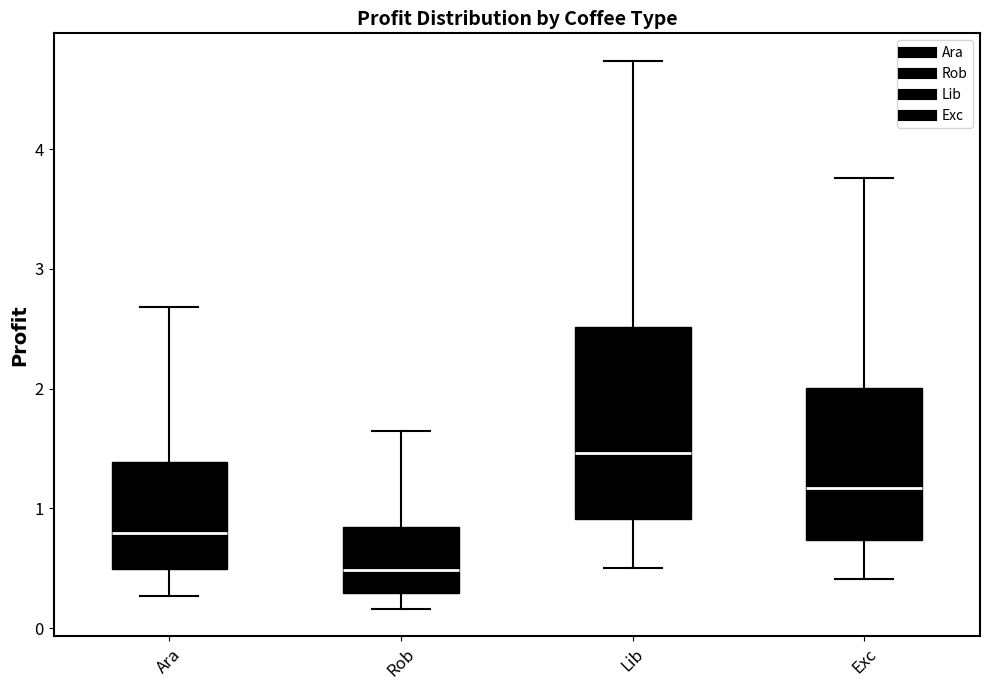

Which box is the tallest, from its lower edge to its upper edge?

Lib